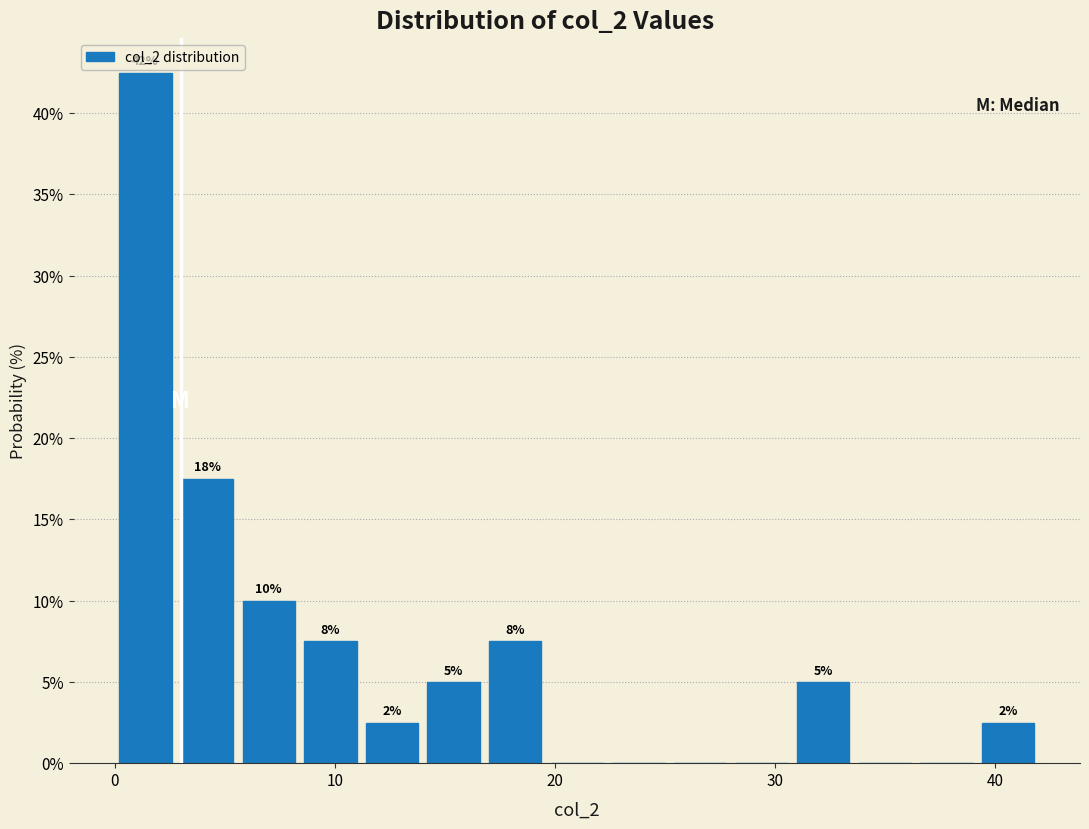

Read against the x-axis, roughly where is the centre of the tallest bar?

1